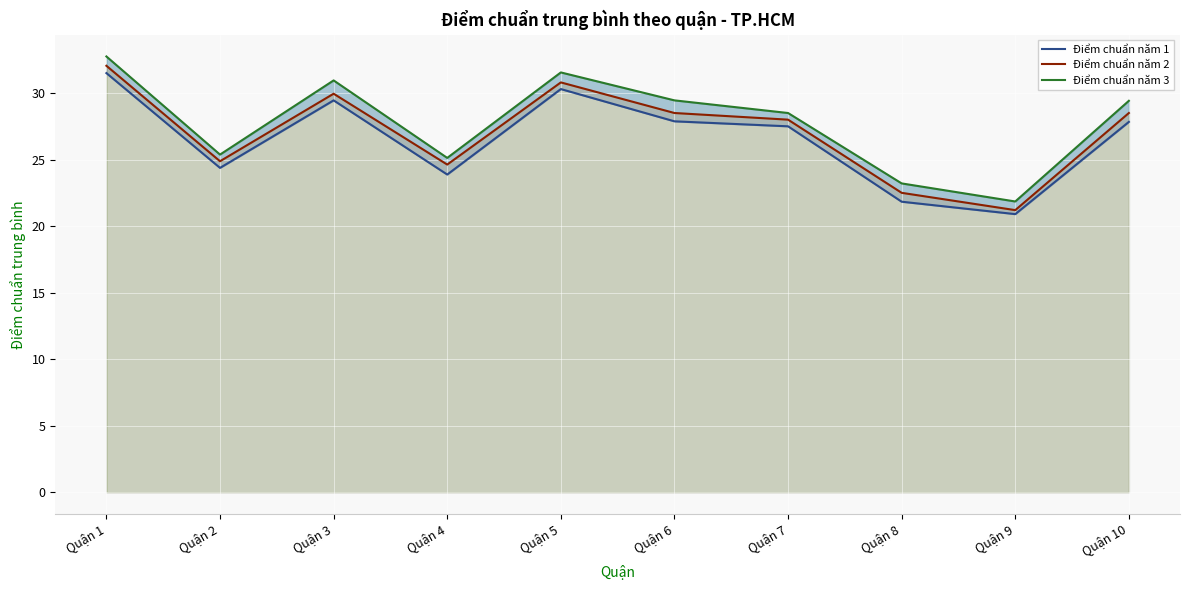

What are all the series names shown in the legend?

Điểm chuẩn năm 1, Điểm chuẩn năm 2, Điểm chuẩn năm 3